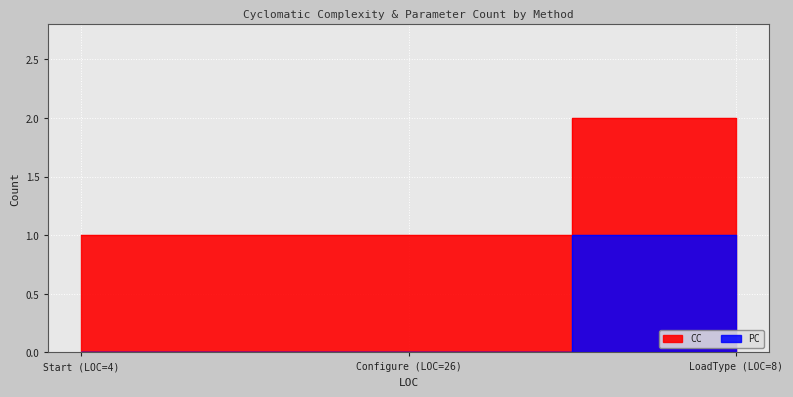

At LoadType (LOC=8), list the series in order from smallest to largest.

PC, CC